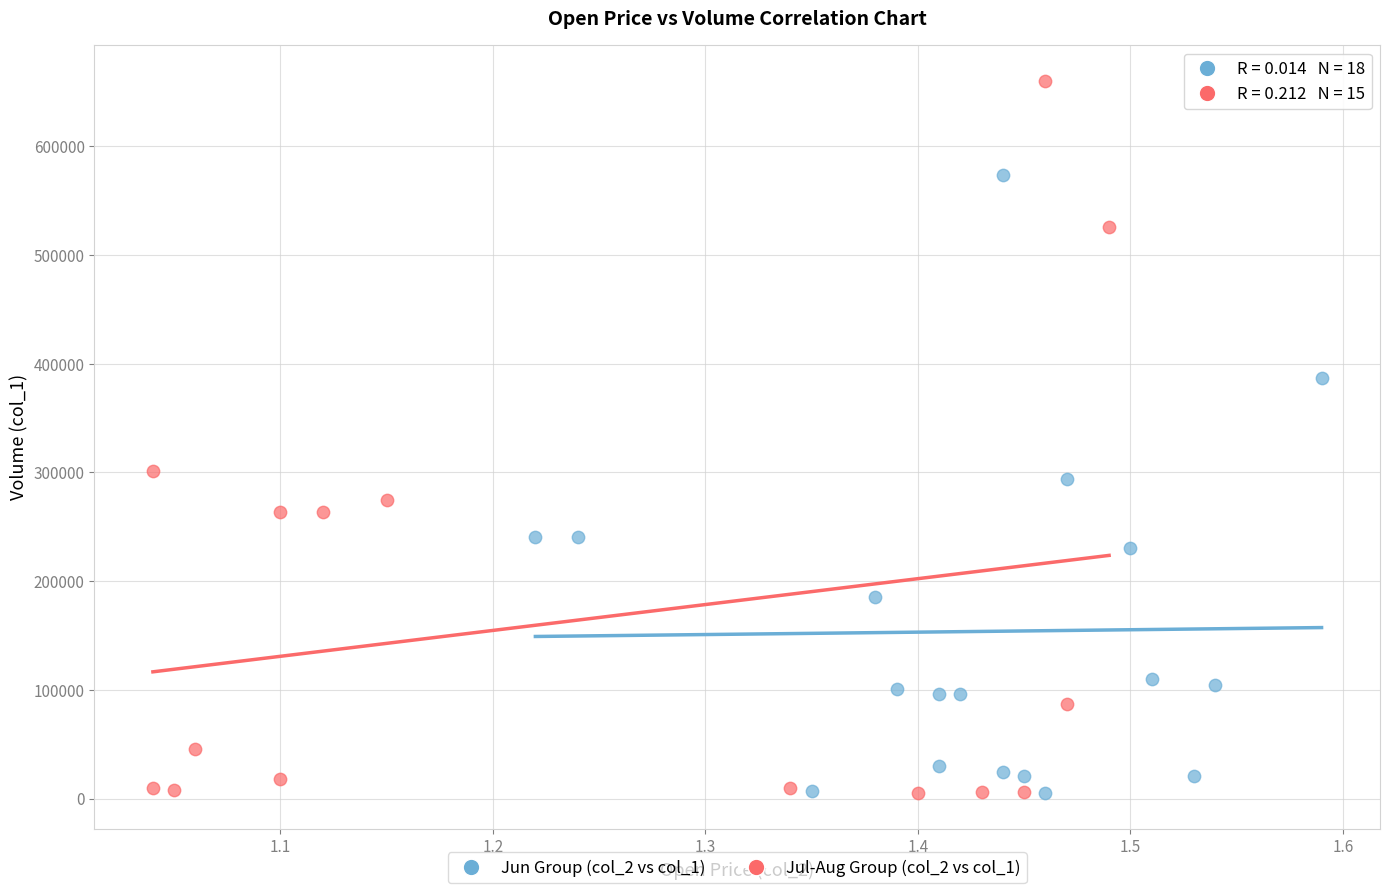

Which series has the widest spread of Y values?

Jul-Aug Group (col_2 vs col_1)